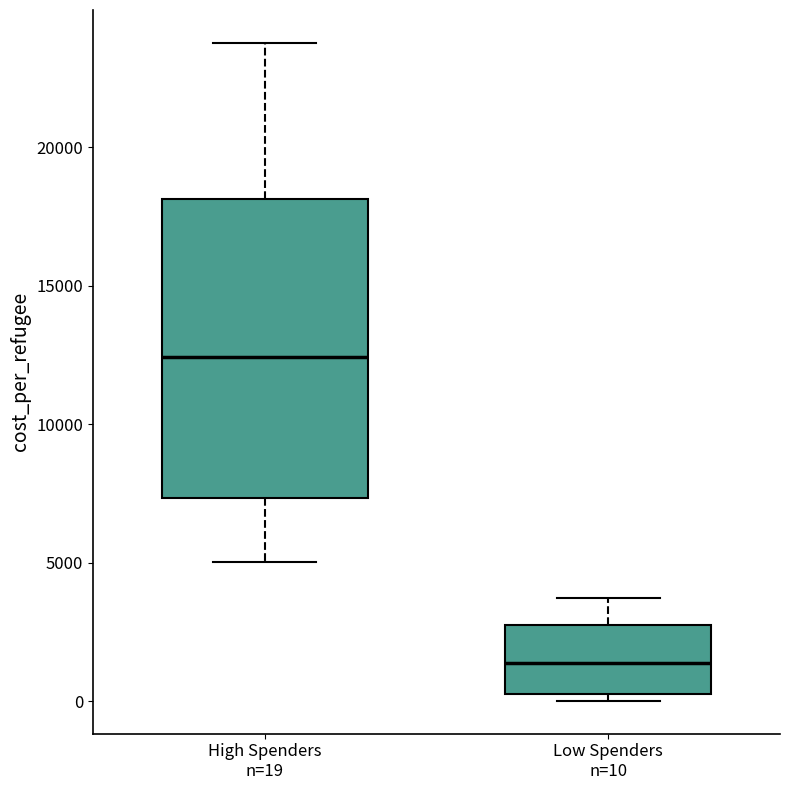

Reading left to right, transcribe this box plot: for each box, give where its median line is, the range the box spans, and where its two whiskers end, as read against the y-axis. The values are not printed on the chart, so give them approximately, as read against the axis.

High Spenders n=19: median 12500, box 7500 to 18000, whiskers 5000 to 24000
Low Spenders n=10: median 1500, box 500 to 3000, whiskers 0 to 3500